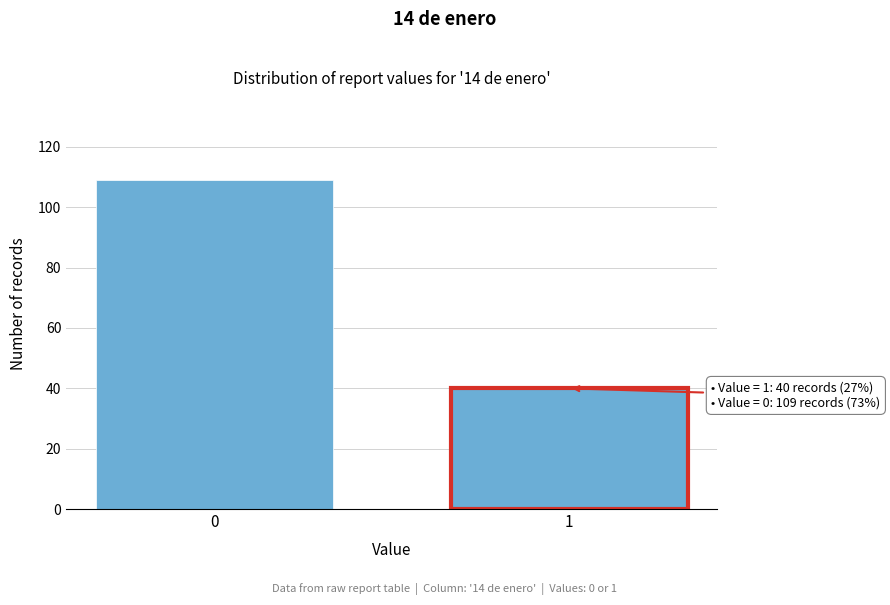

Reading right to left, list all the values displayed in this chart.

40	109